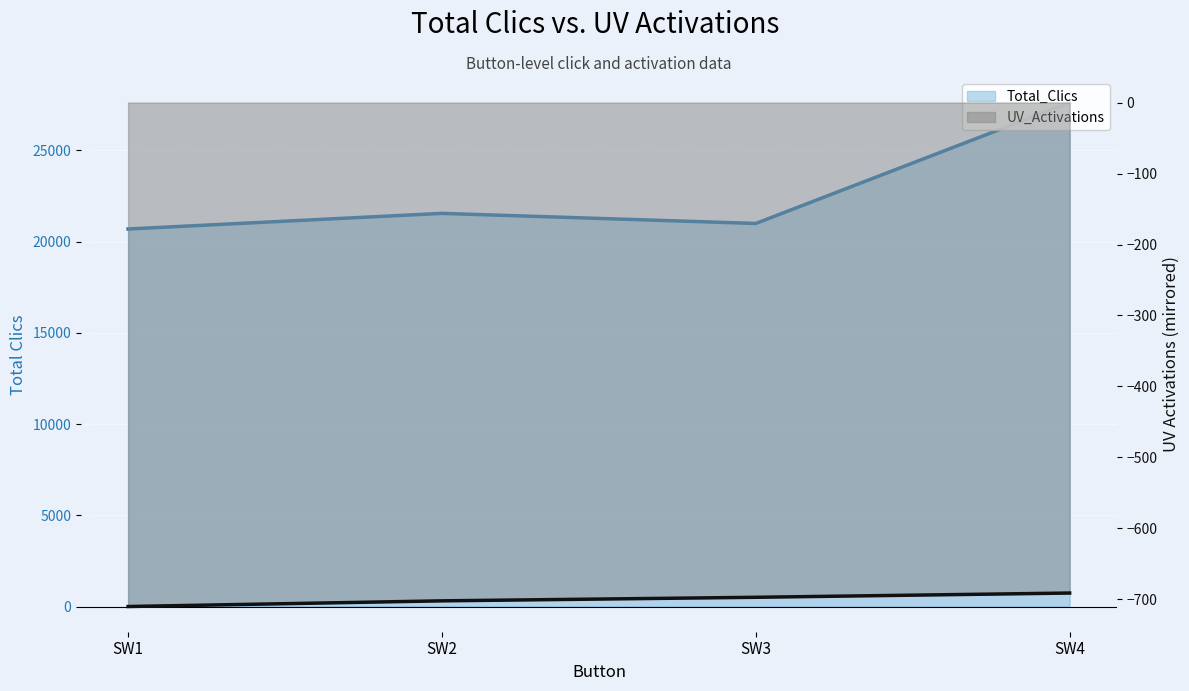

Which series has the widest spread of values?

Total_Clics